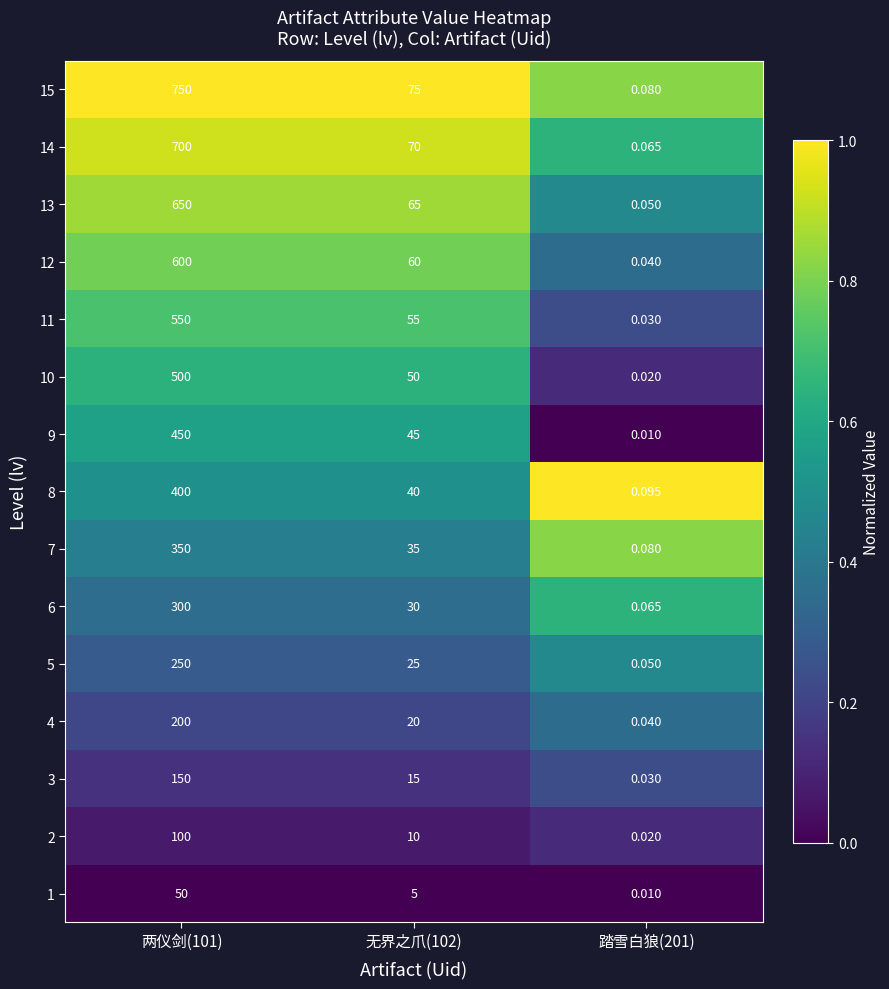

Is the value of 5 at 踏雪白狼(201) greater than the value of 10 at 踏雪白狼(201)?

Yes